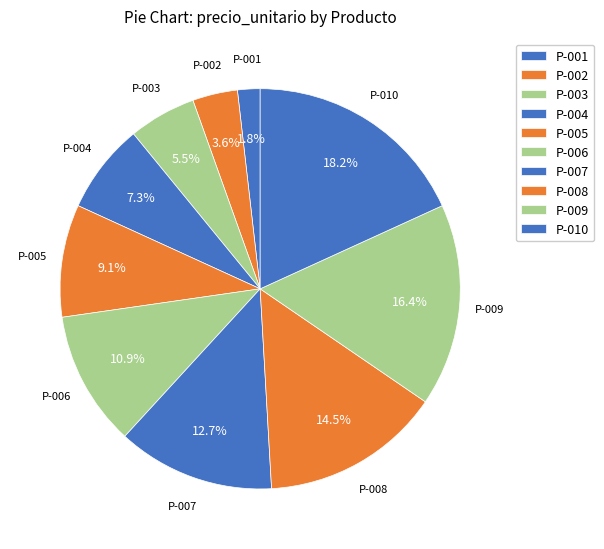

To the nearest percent, what is the difference between the largest and smallest slice percentages?

16%